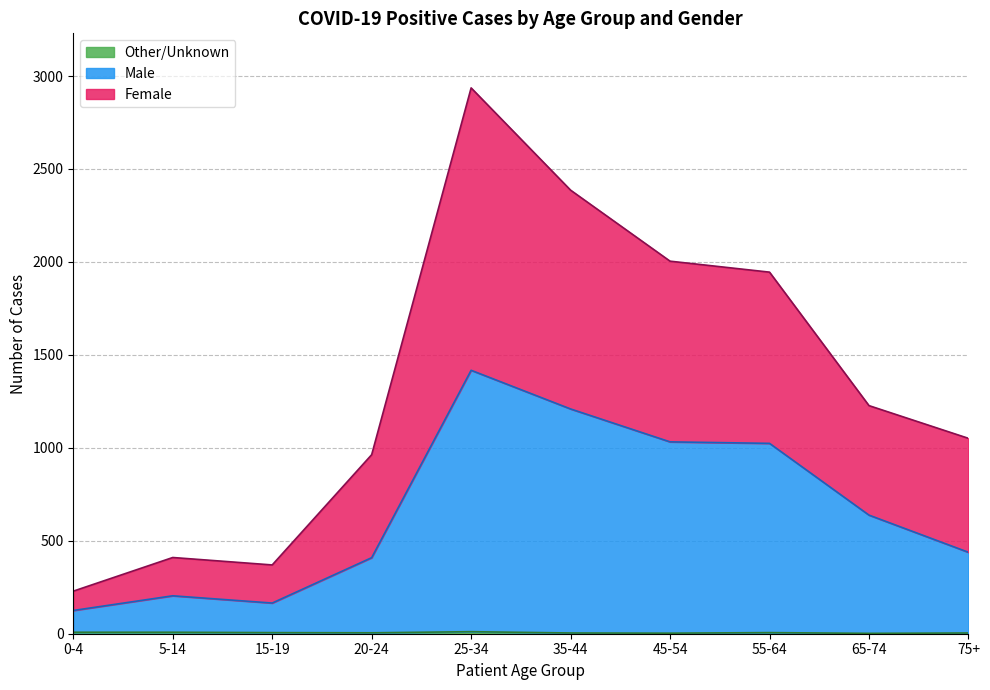

What is the value of the Other/Unknown point at the 4th from the left?

5